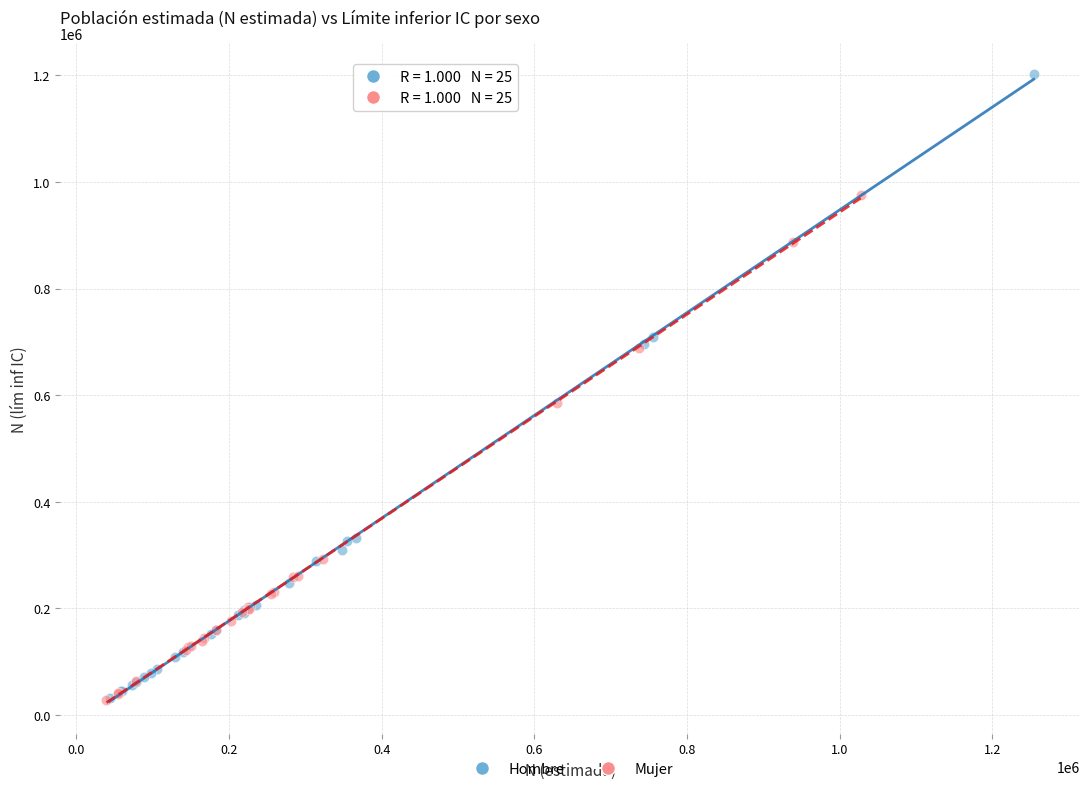

Which series has the largest Y range (max minus min)?

Hombre